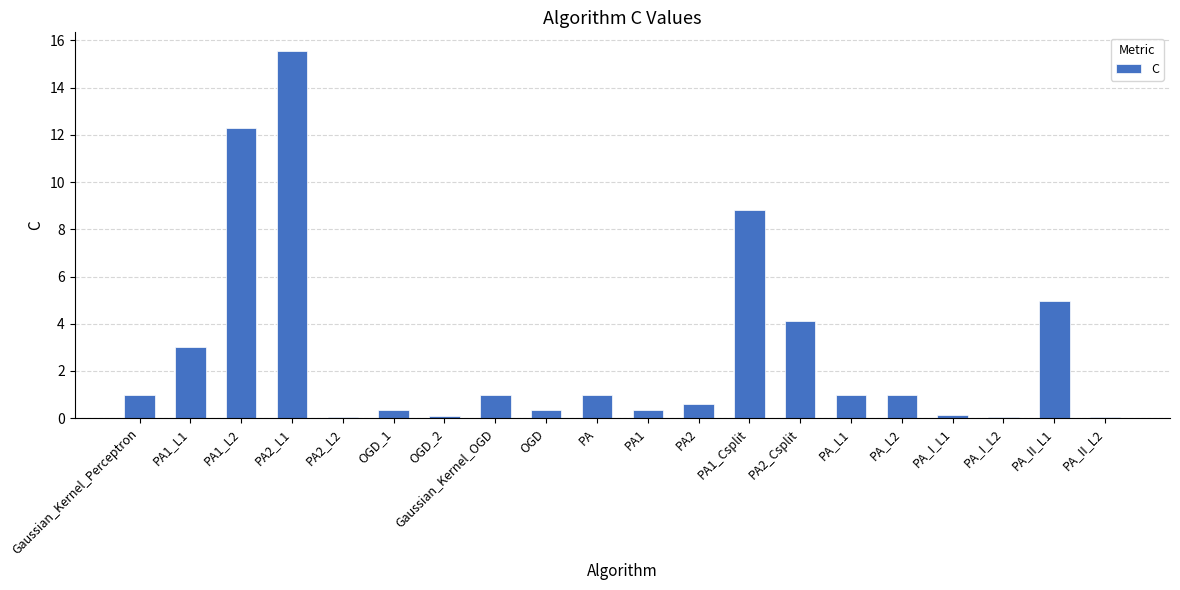

What is the greatest value displayed?

15.6